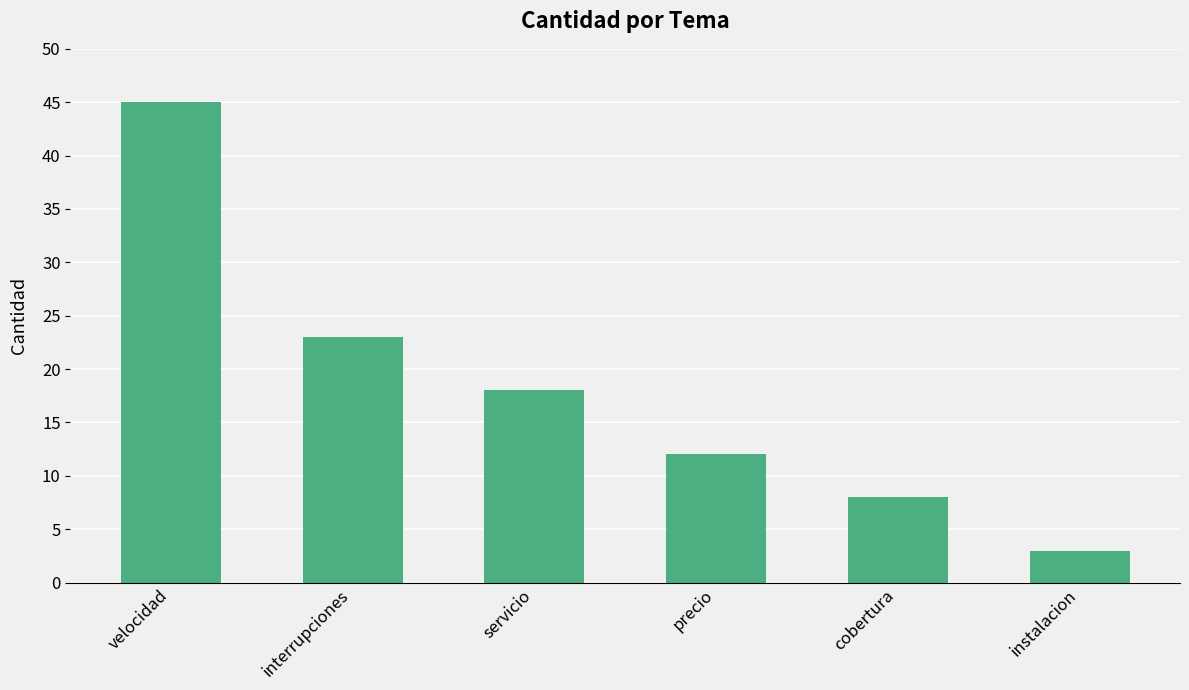

List the labels in order of value, largest first.

velocidad, interrupciones, servicio, precio, cobertura, instalacion